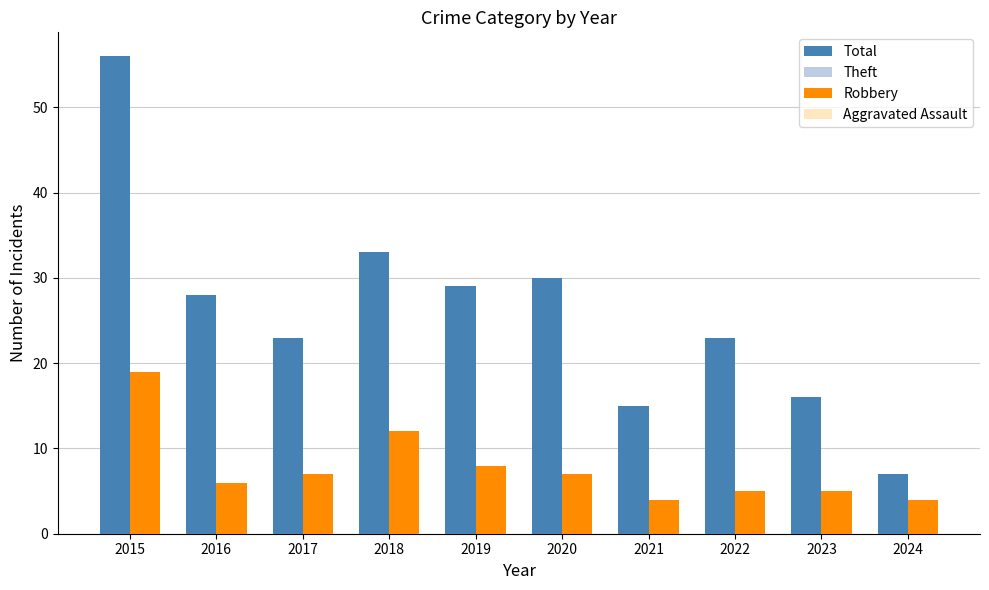

The Total series shows 28 at 2016. True or false?

True